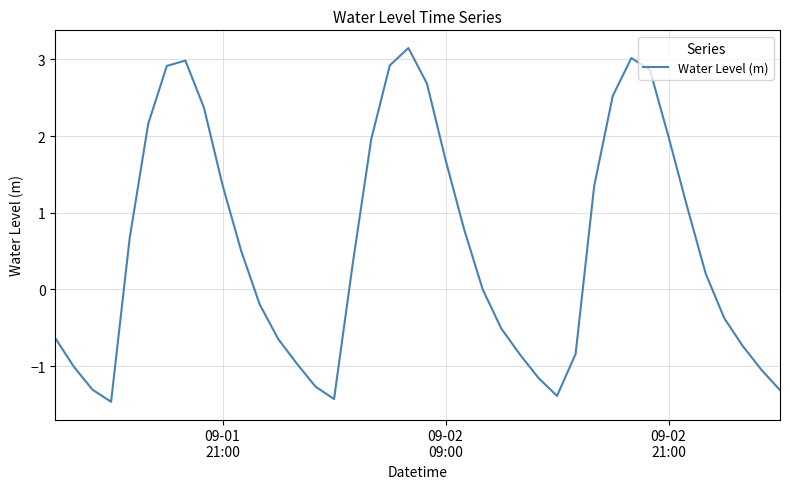

Does the chart display data point markers on the line(s)?

No